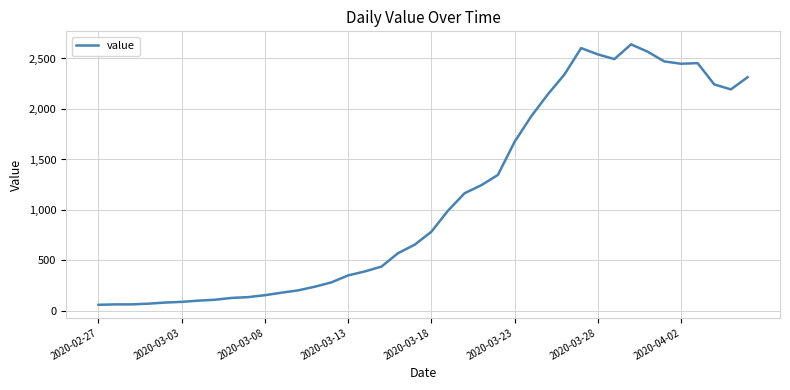

What is the difference between the maximum and minimum values?

2579